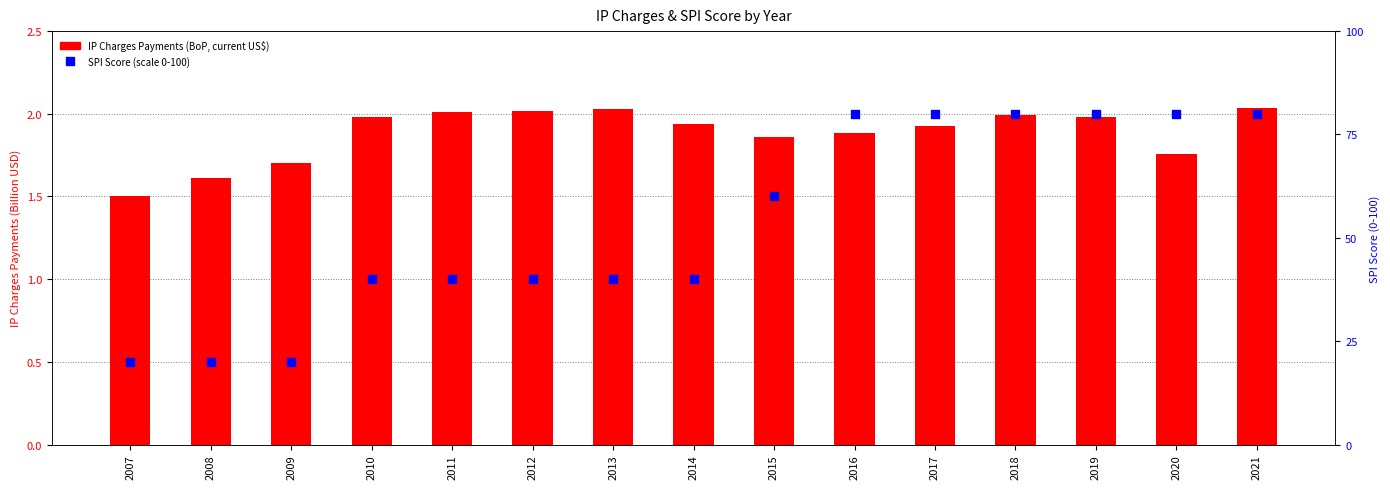

Is the value of SPI Score (scale 0-100) at 2008 greater than the value of IP Charges Payments (BoP, current US$) at 2015?

Yes